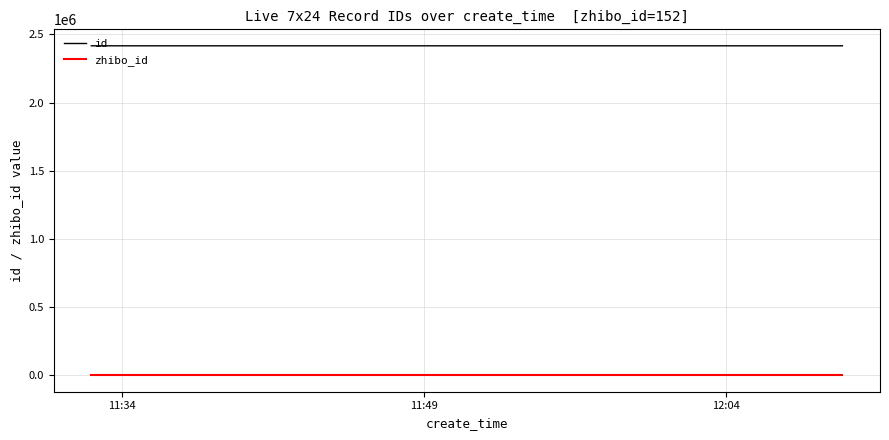

Count the number of categories in the chart.

3